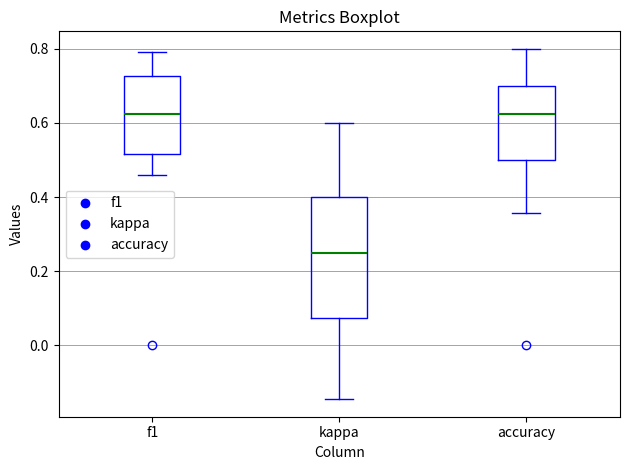

Where does the upper whisker of the box for kappa end on the y-axis? The values are not printed on the chart, so give them approximately, as read against the axis.

0.60